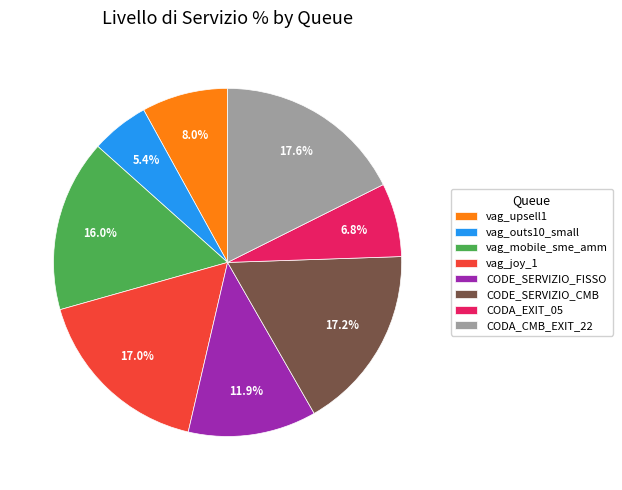

Which category has the smallest portion of the pie?

vag_outs10_small